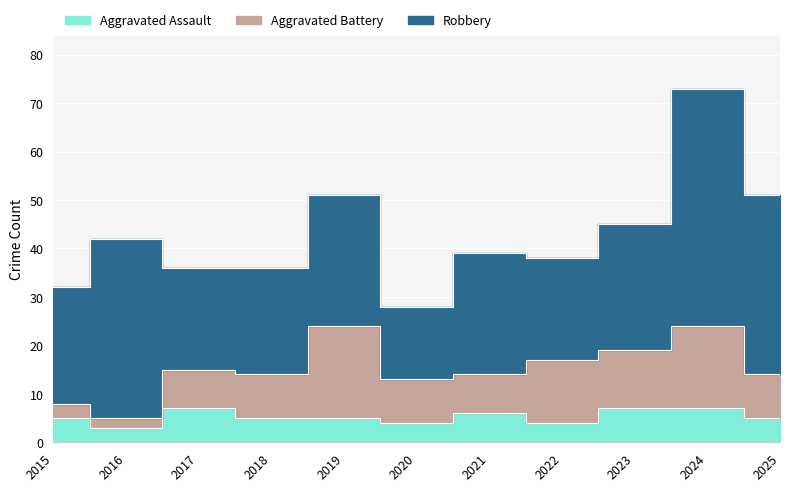

True or false: Aggravated Battery and Robbery cross at least once.

False